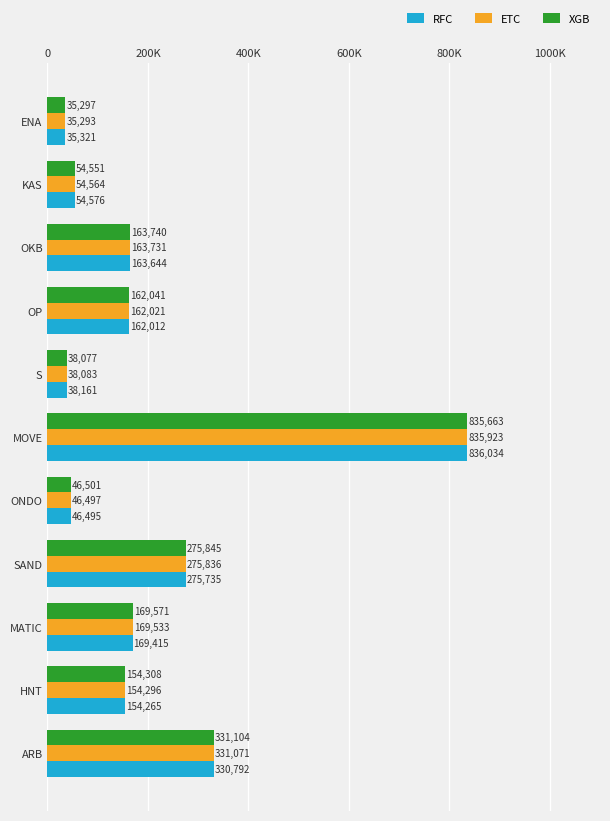

What are all the series names shown in the legend?

RFC, ETC, XGB